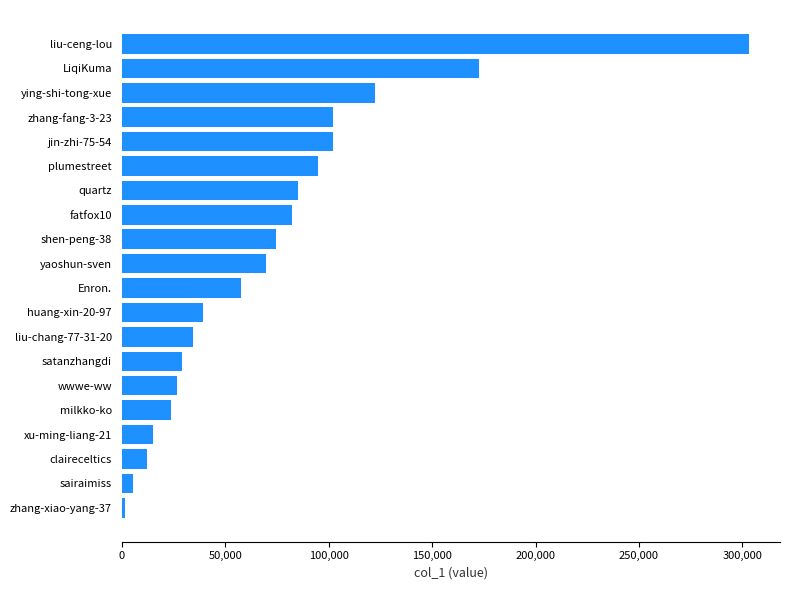

Is it true that the value at jin-zhi-75-54 is 168243?

False